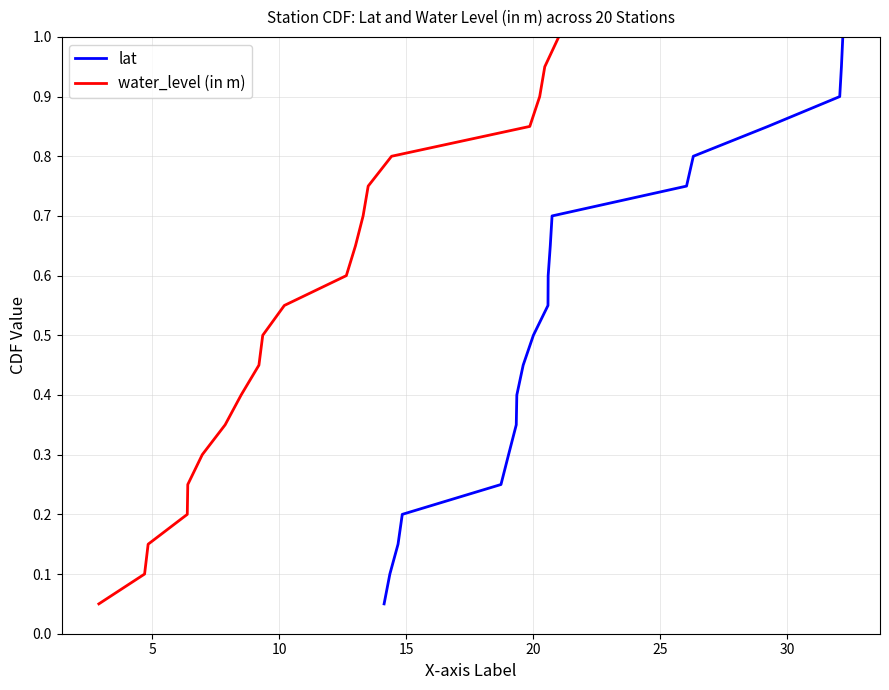

How many lines are shown in the chart?

2